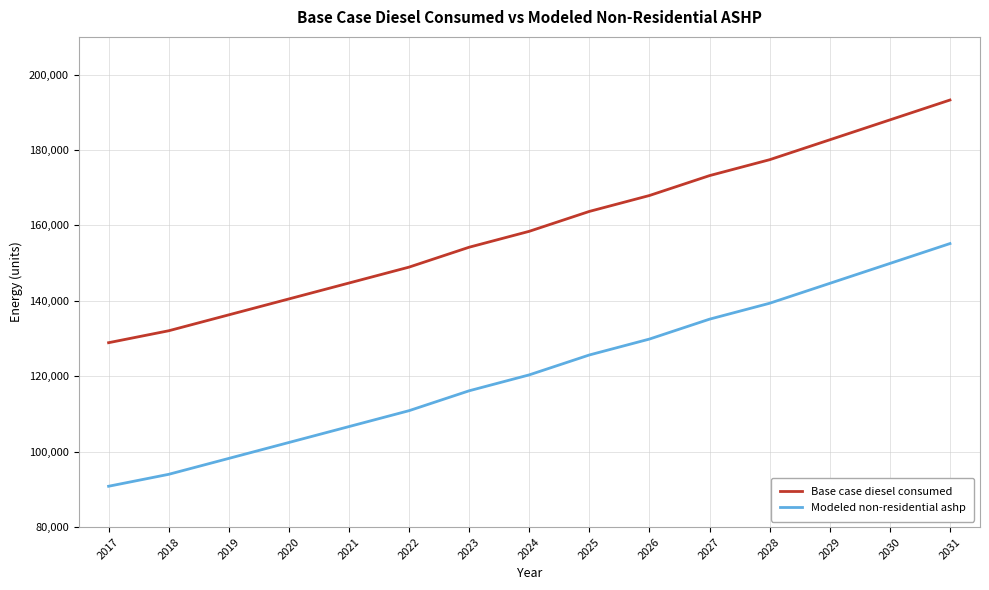

What is the highest value of the Base case diesel consumed series?

193256.6